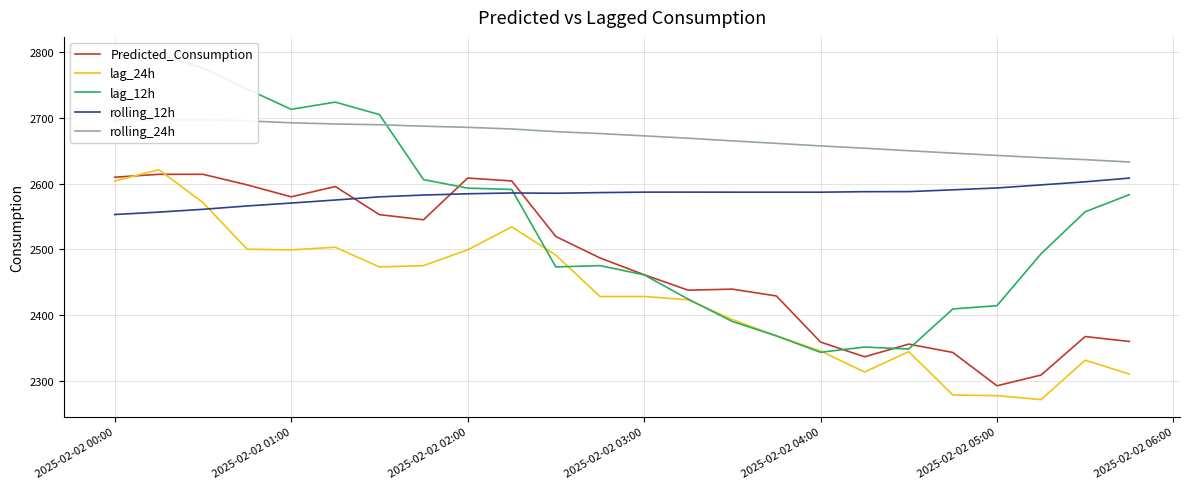

At which label is Predicted_Consumption closest to 2453?

2025-02-02 03:00